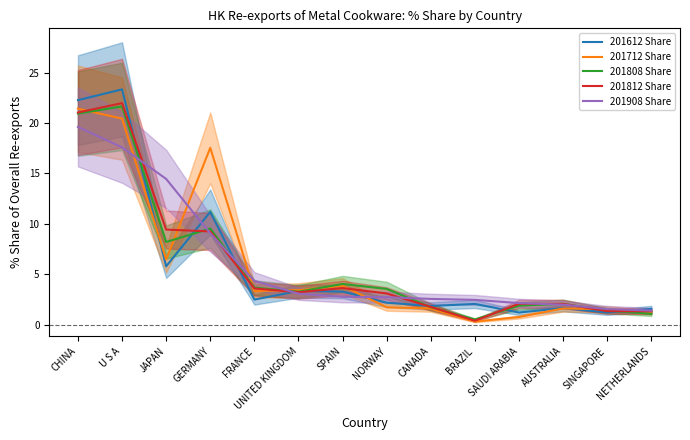

Which series ends up on top after the final intersection of 201712 Share and 201808 Share?

201712 Share